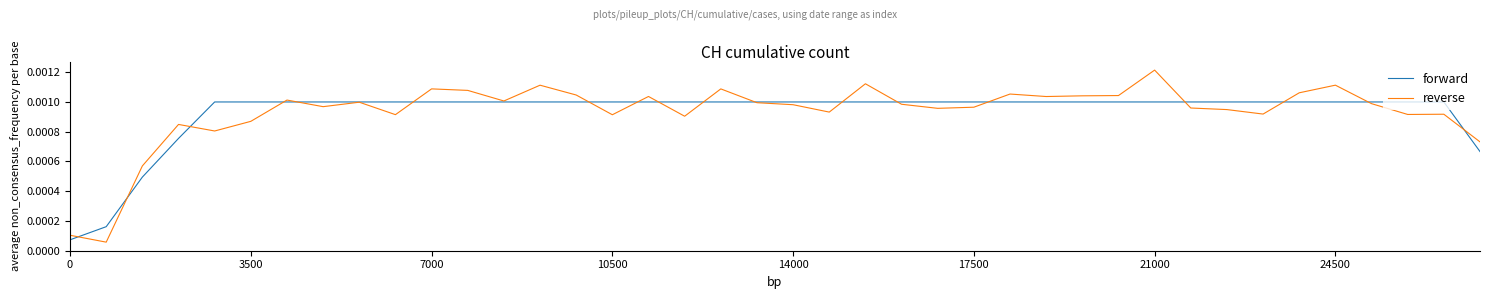

True or false: reverse and forward cross at least once.

True